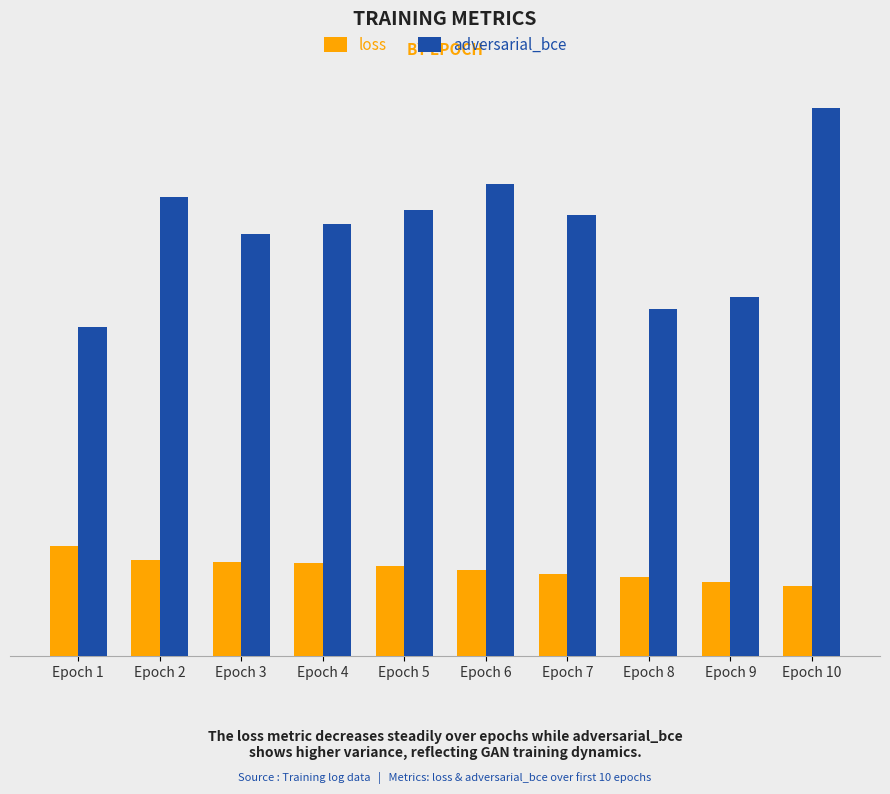

What are all the series names shown in the legend?

loss, adversarial_bce